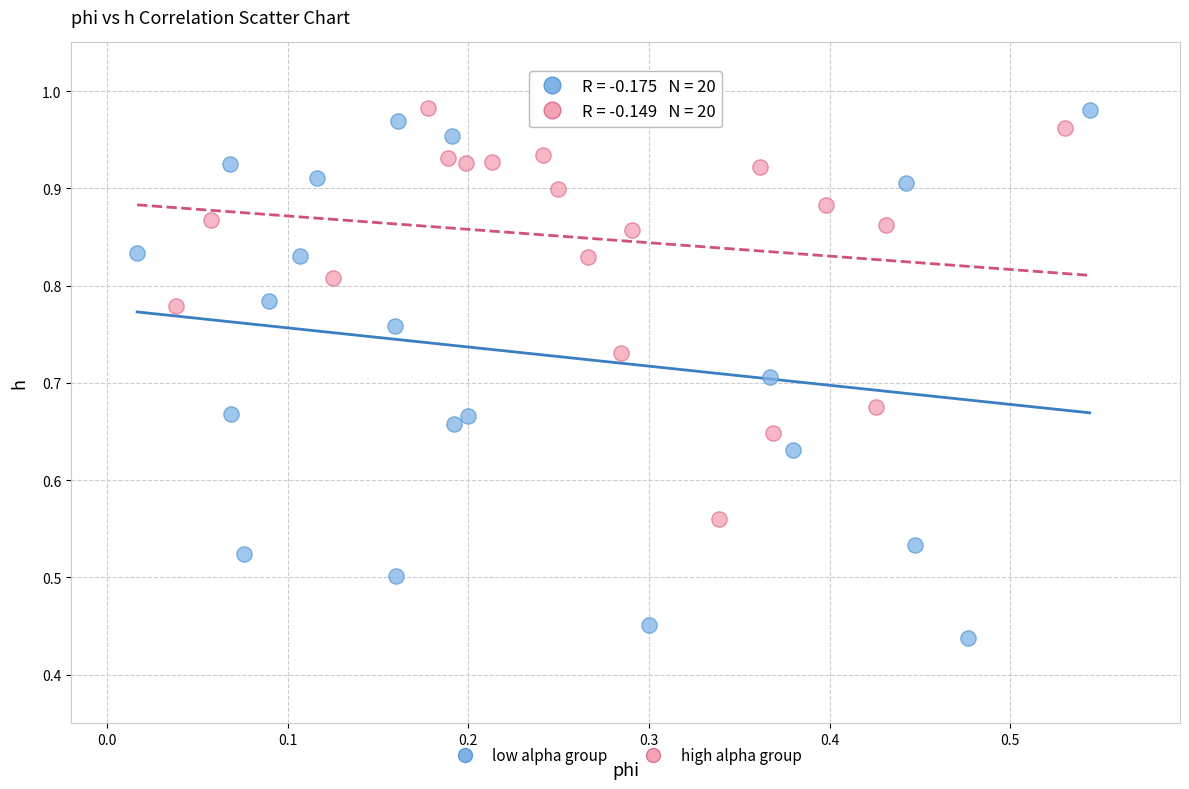

Which series has the widest spread of Y values?

low alpha group